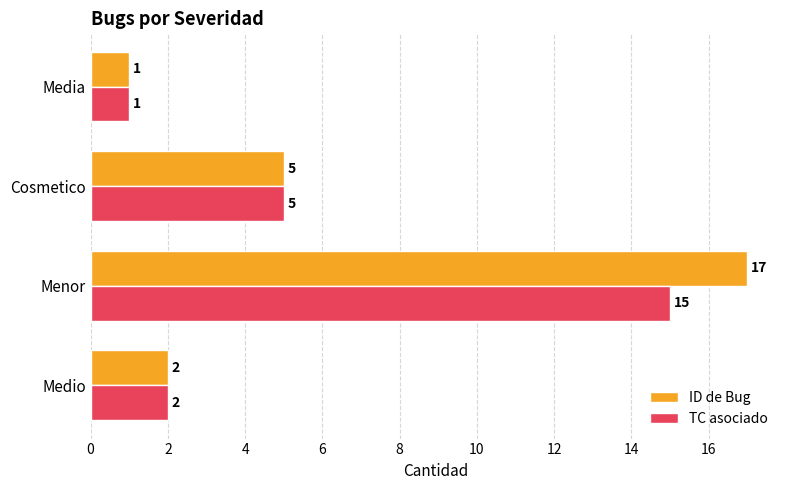

Is the value of TC asociado at Media greater than the value of ID de Bug at Menor?

No